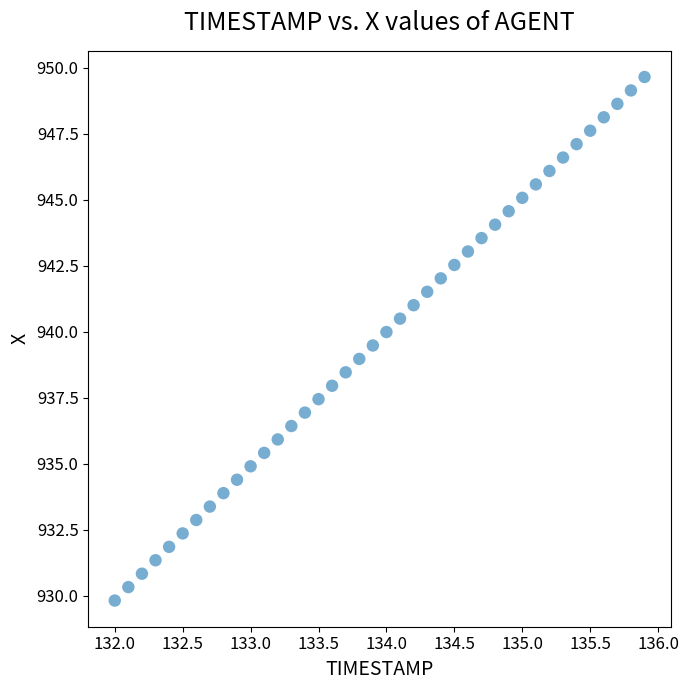

What is the range of X values (max minus min)?

3.9